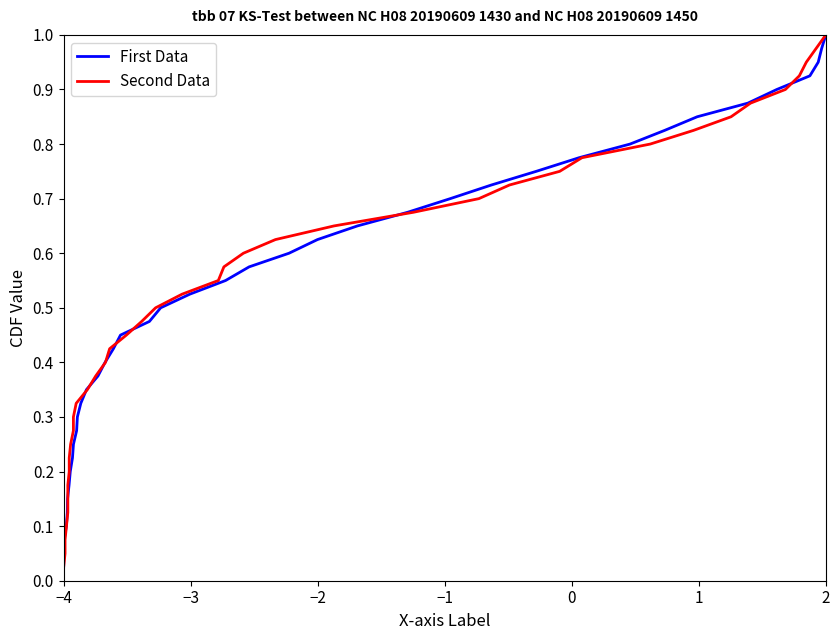

What is the average value of the Second Data series?

0.5